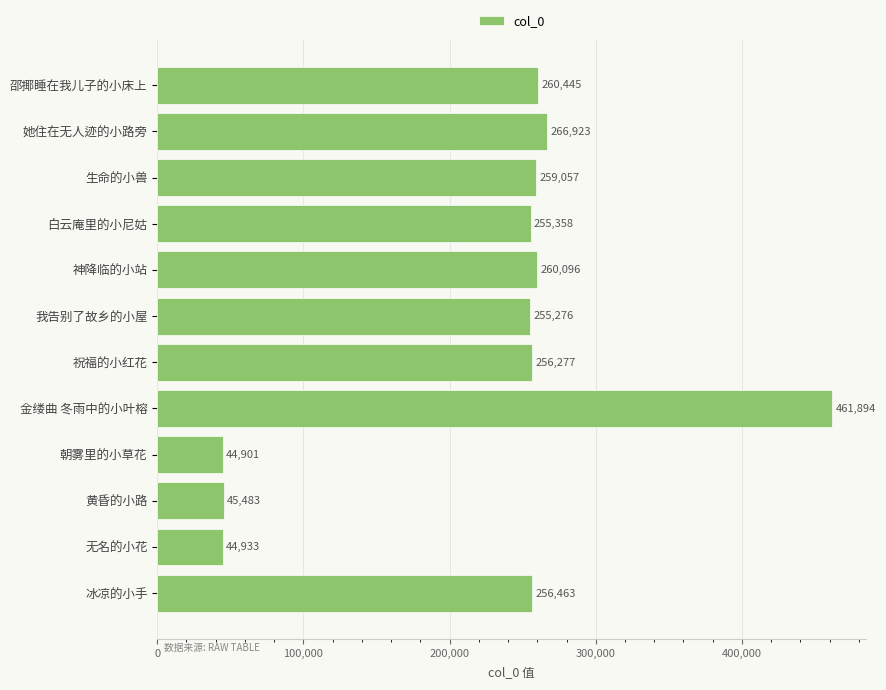

What is the ratio of the value at 生命的小兽 to the value at 冰凉的小手?

1.0